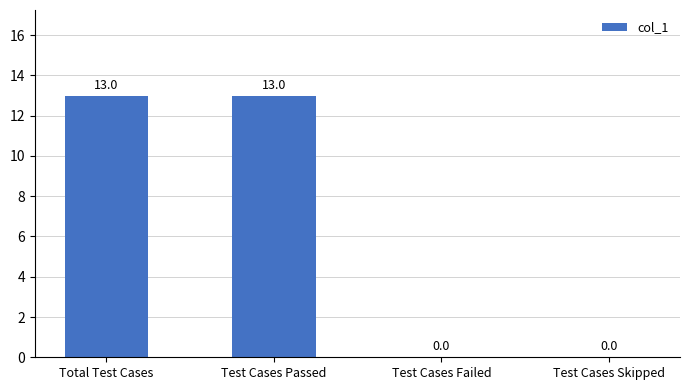

What is the sum of all values?

26